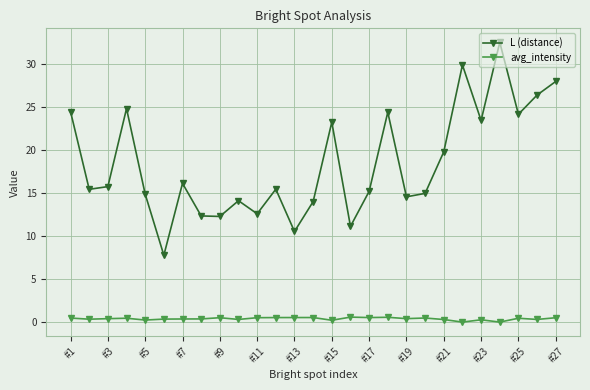

Which series has the largest range (max minus min)?

L (distance)